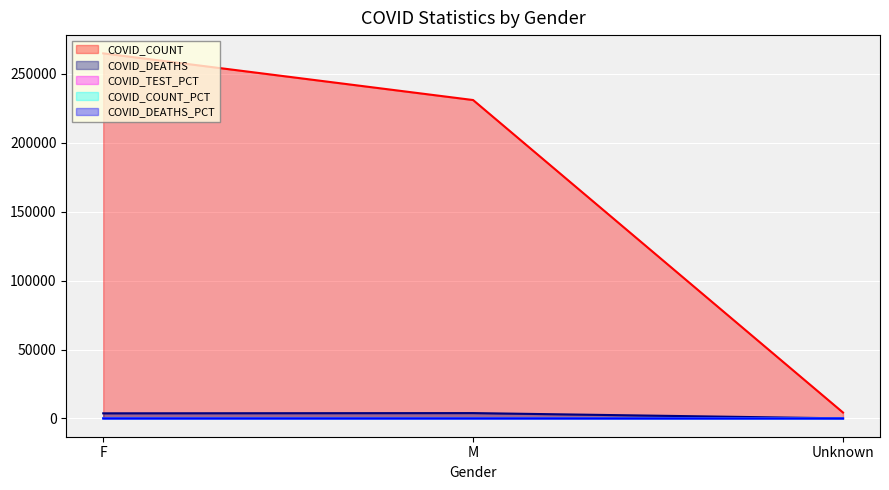

What position from the right is Unknown?

1